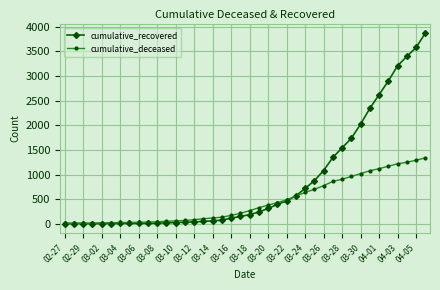

Which series has the widest spread of values?

cumulative_recovered